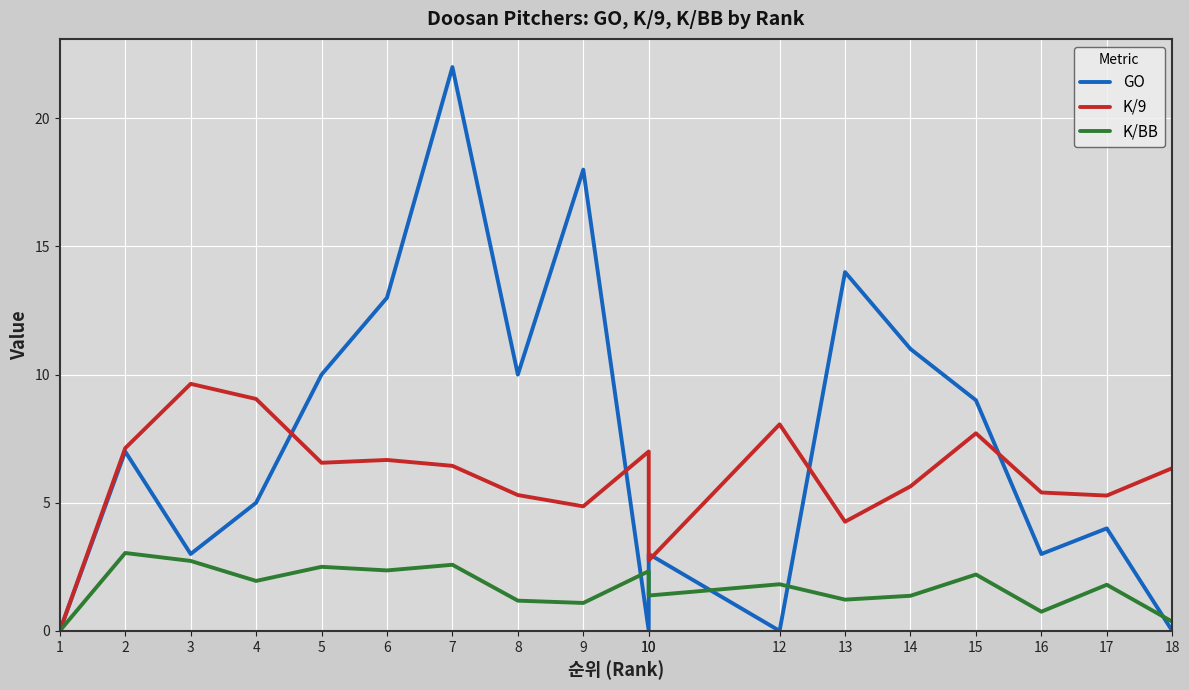

How many data points does each series have?

18